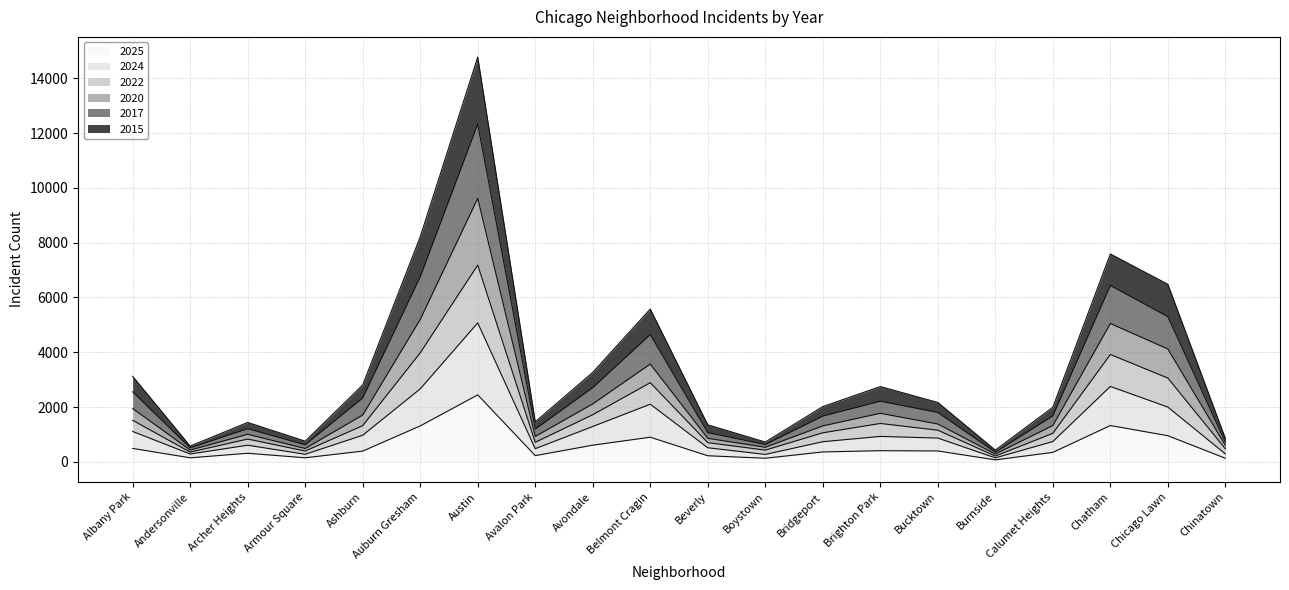

What is the value of the 2020 point at the 9th from the left?

2114